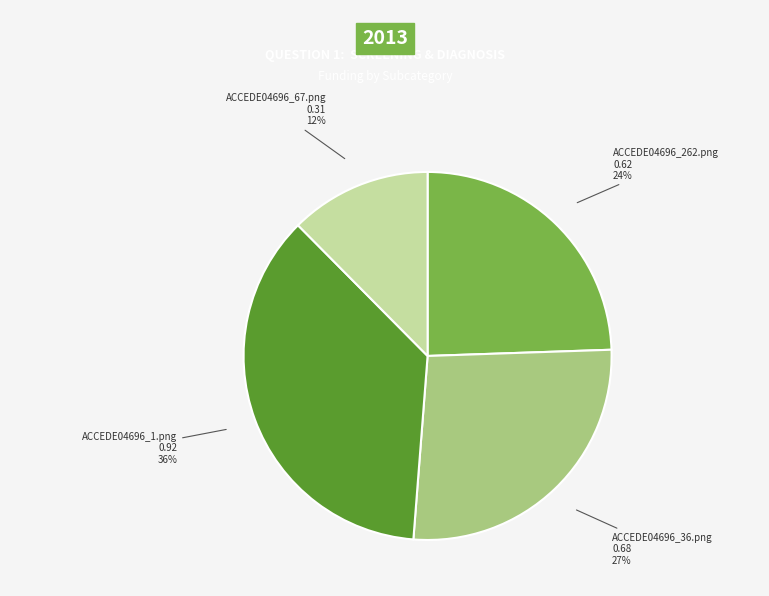

Which has a higher value, ACCEDE04696_36.png or ACCEDE04696_67.png?

ACCEDE04696_36.png